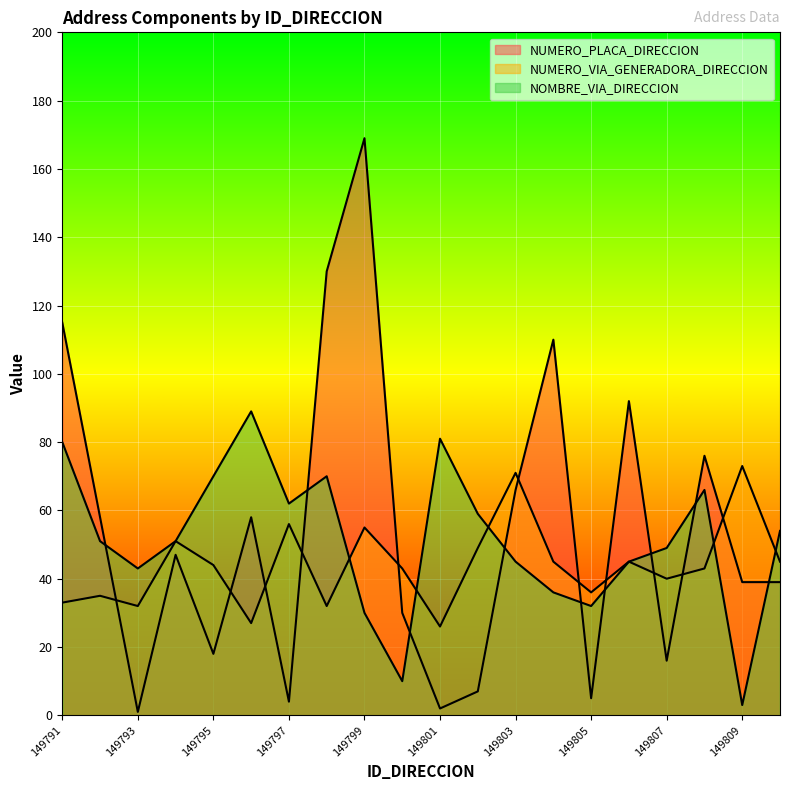

Rank the series by their average value, from lowest to highest.

NUMERO_VIA_GENERADORA_DIRECCION, NOMBRE_VIA_DIRECCION, NUMERO_PLACA_DIRECCION